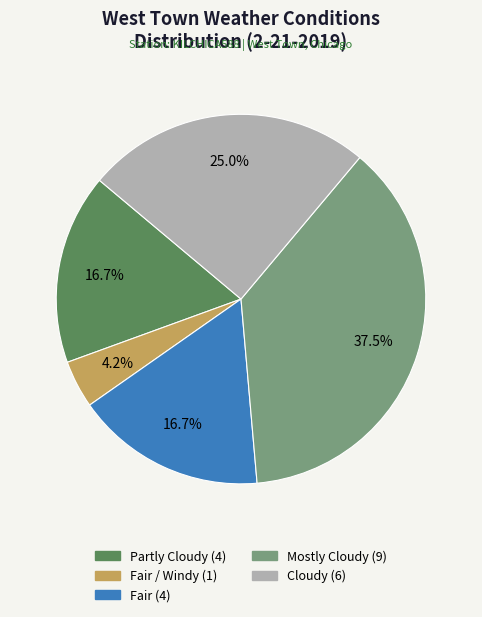

Does any single category account for the majority?

No